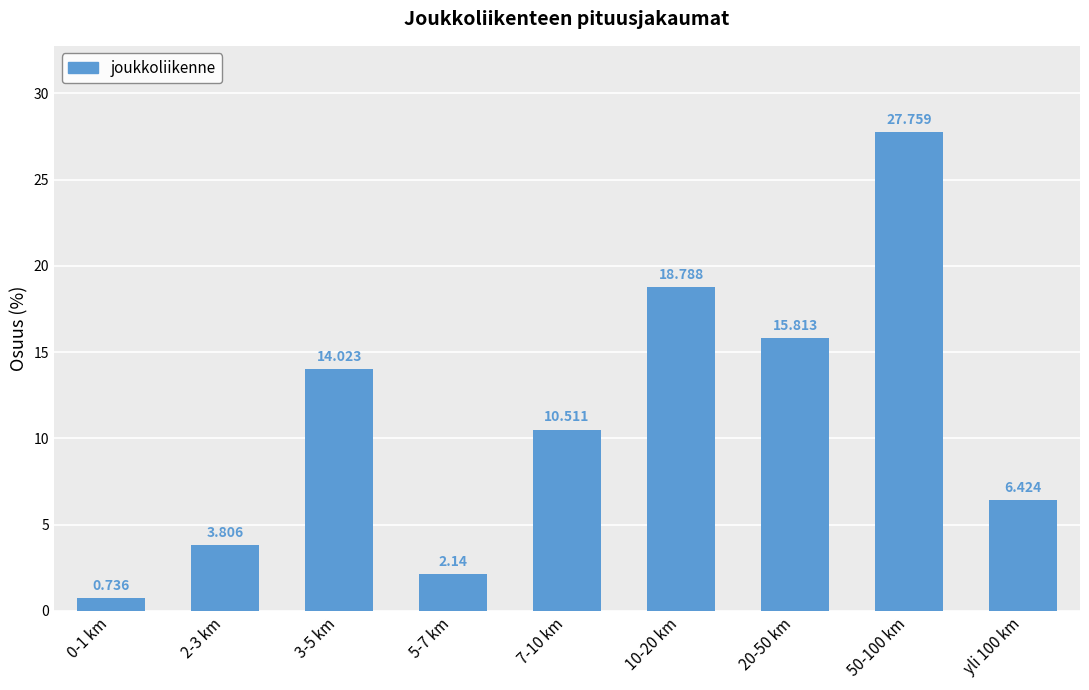

Where is the data nearest to the value 14?

3-5 km